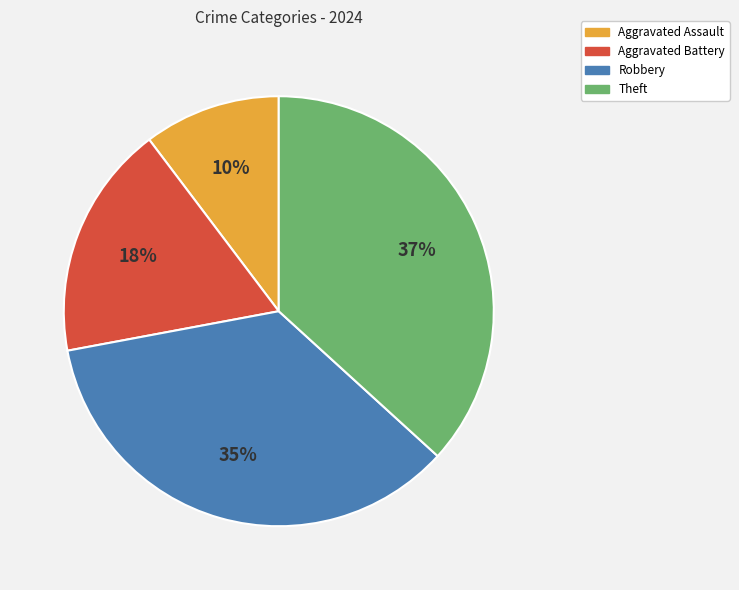

Count the number of slices in the pie.

4